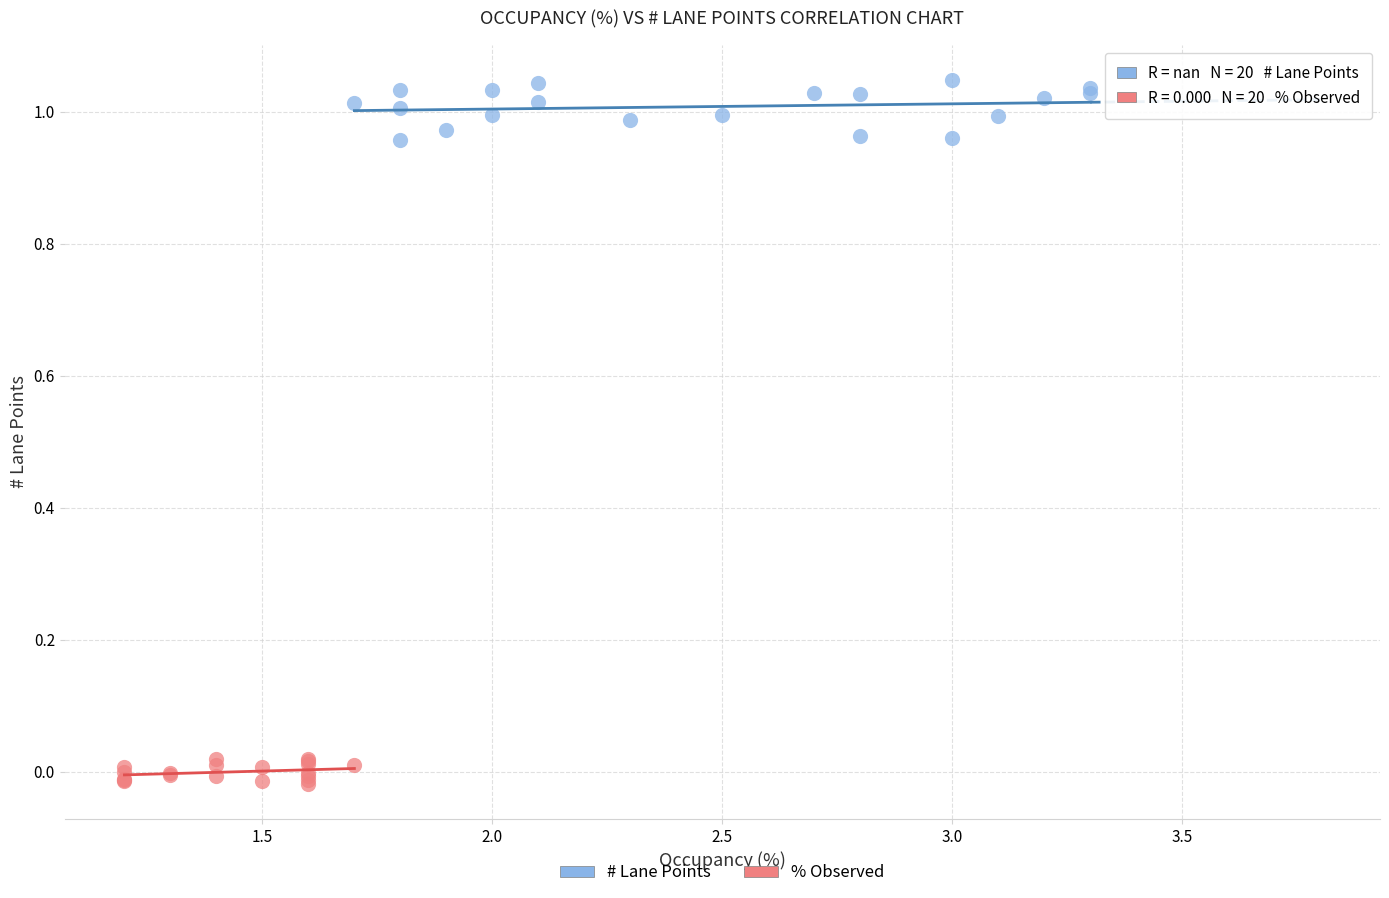

Which series reaches the maximum Y coordinate?

# Lane Points